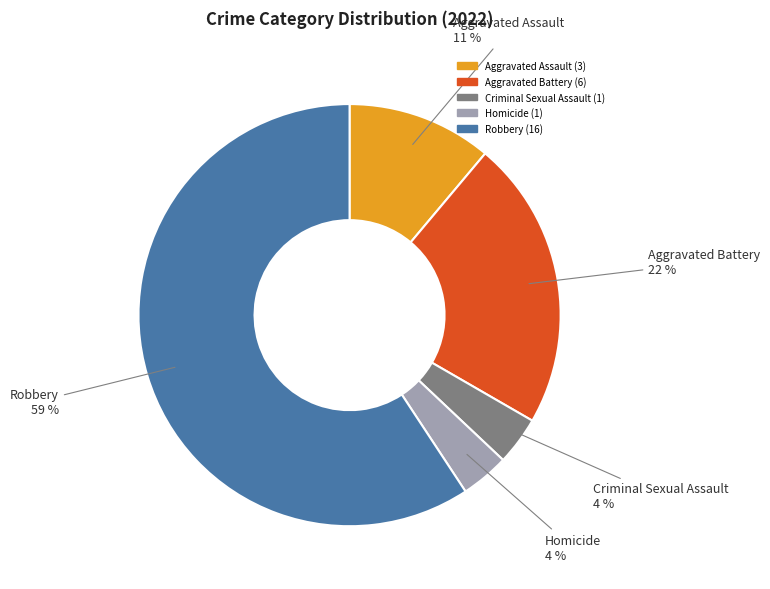

Which slice is the largest?

Robbery